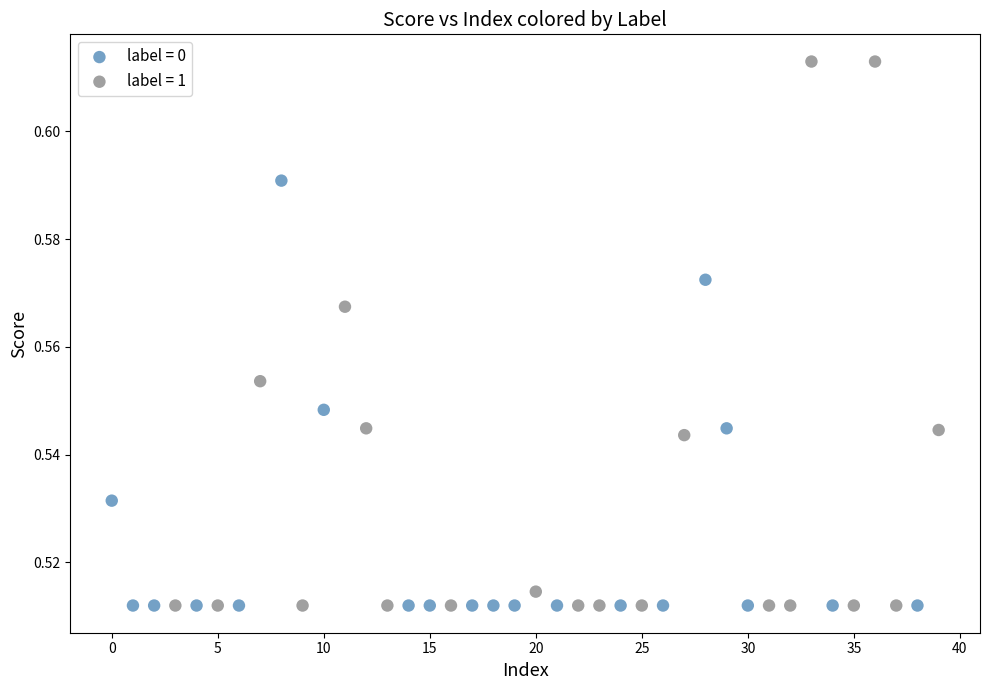

Which series has the largest Y range (max minus min)?

label = 1